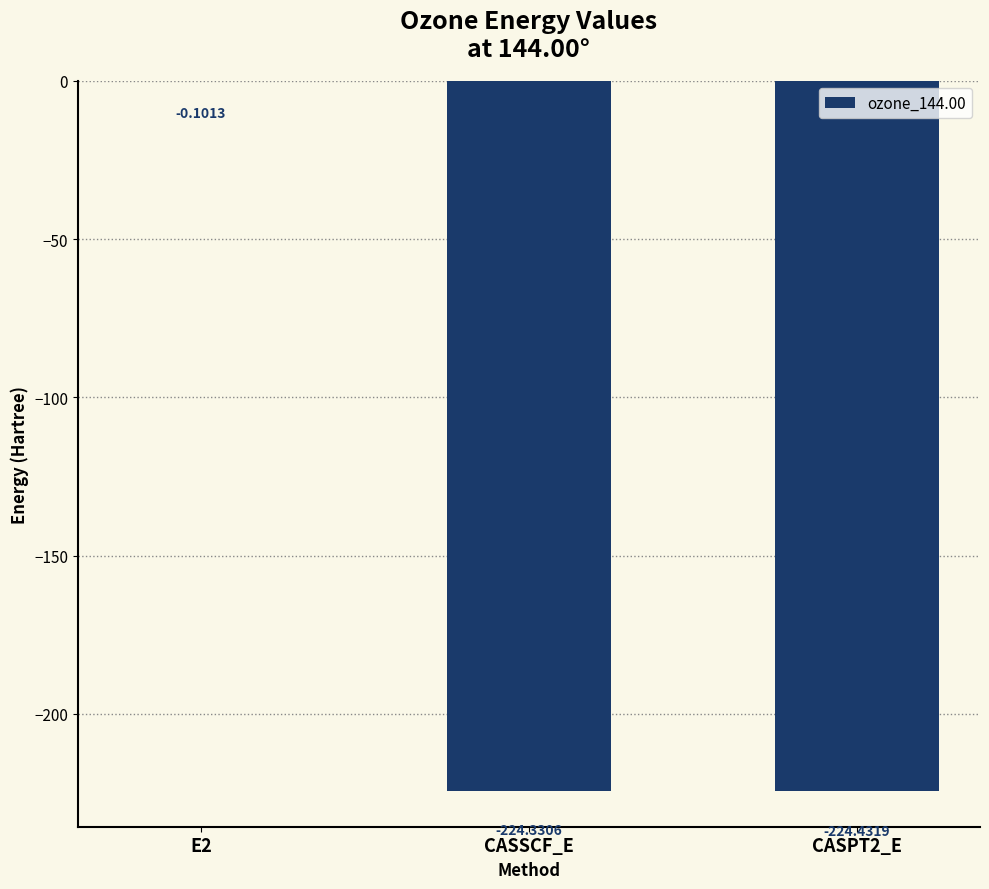

What is the sum of the values at E2 and CASSCF_E?

-224.4